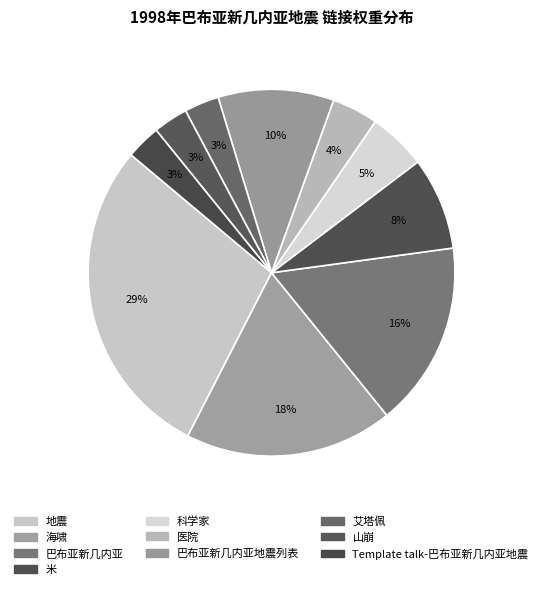

How many segments does this pie chart have?

10